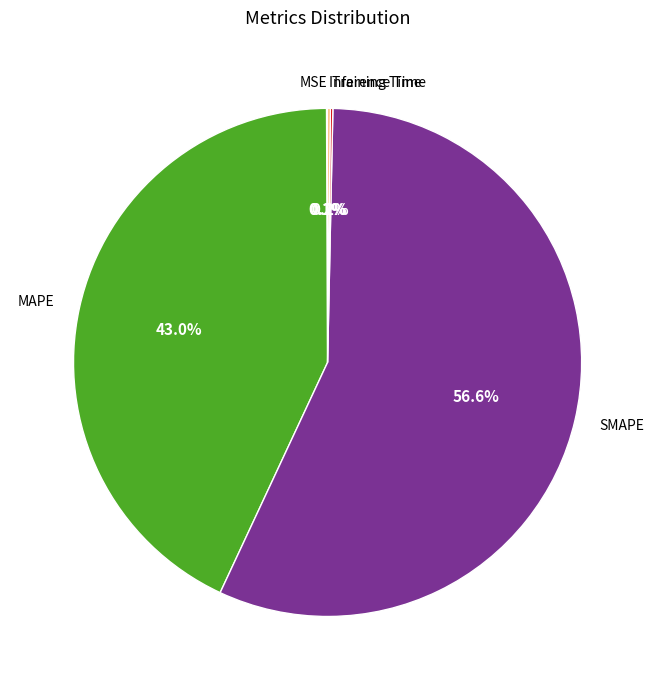

Which slice is the largest?

SMAPE